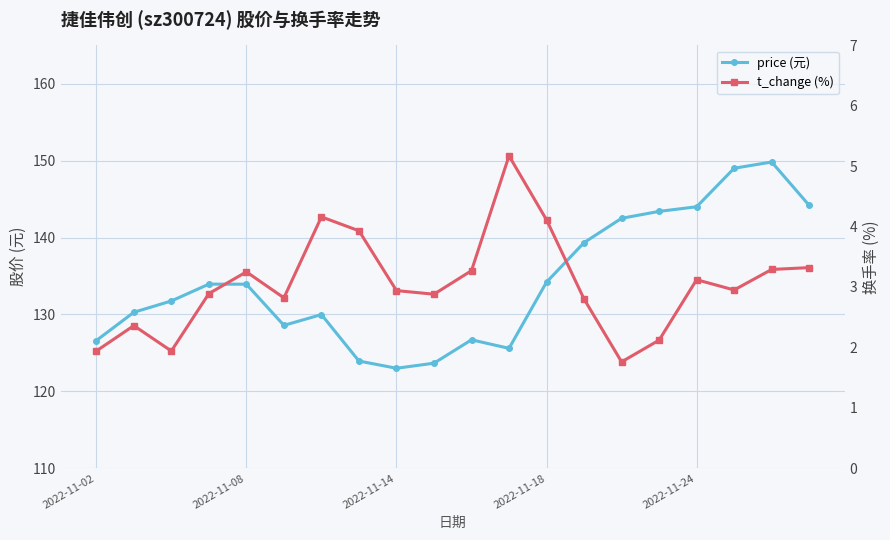

How many categories are shown in the chart?

20